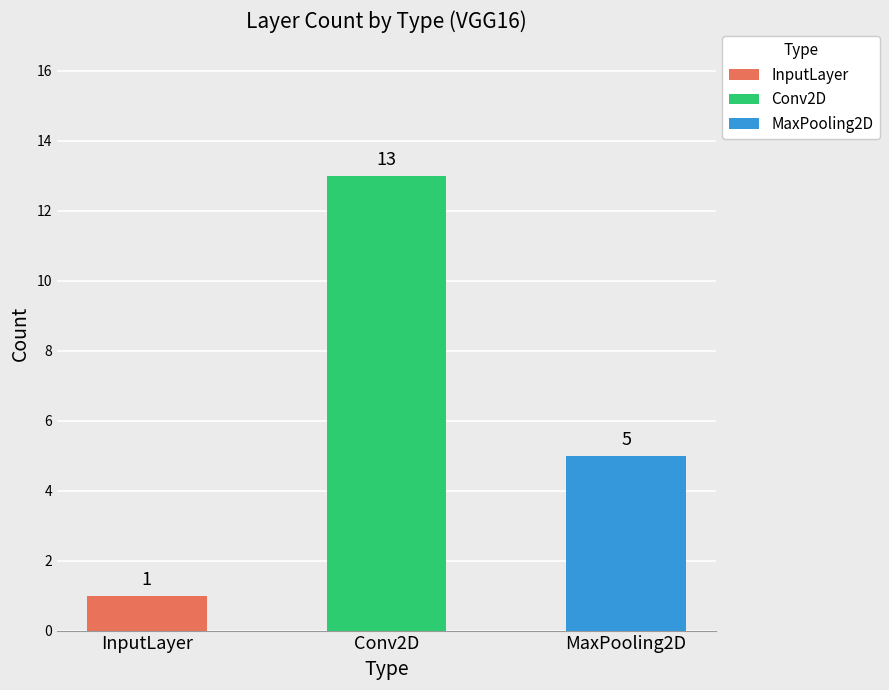

True or false: Conv2D has a value of -5 at MaxPooling2D.

False